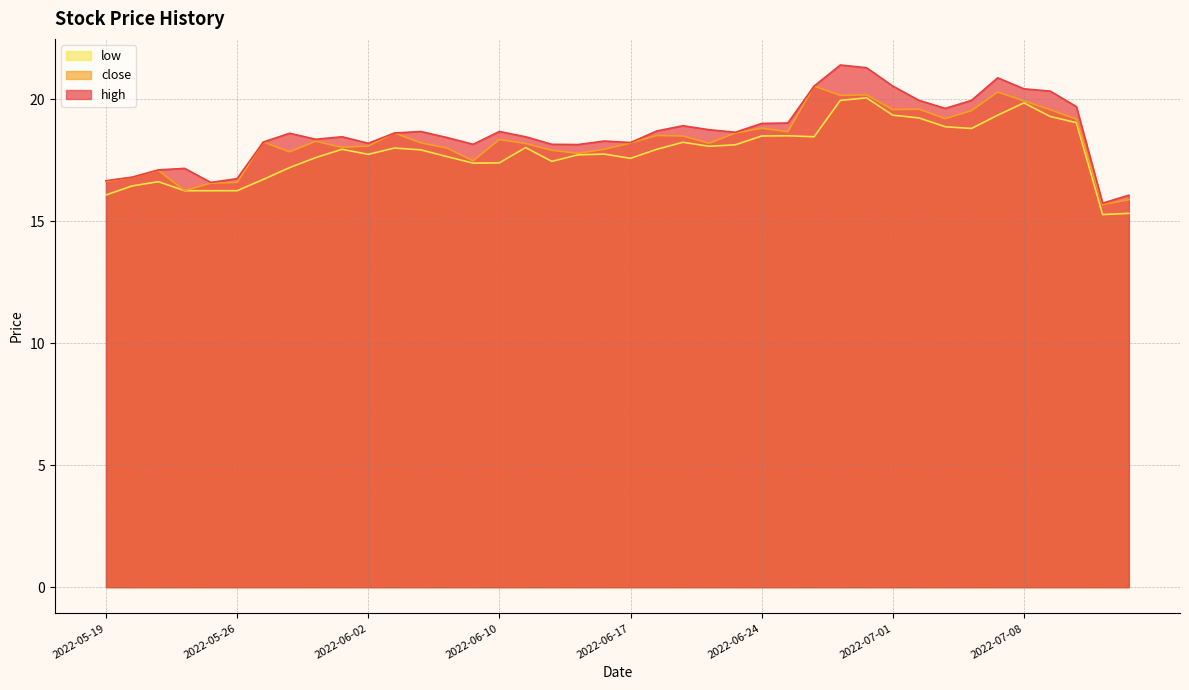

What is the label of the 16th point from the right?

2022-06-23